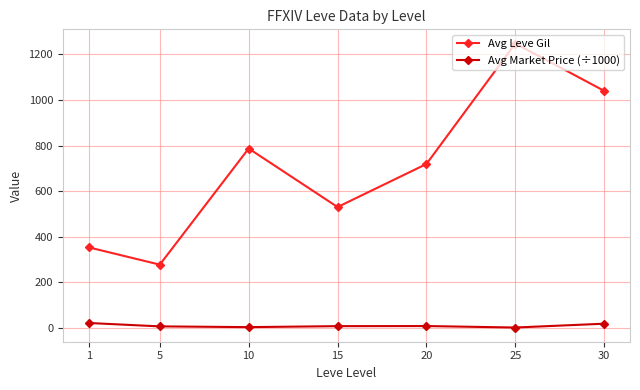

Does the chart display data point markers on the line(s)?

Yes